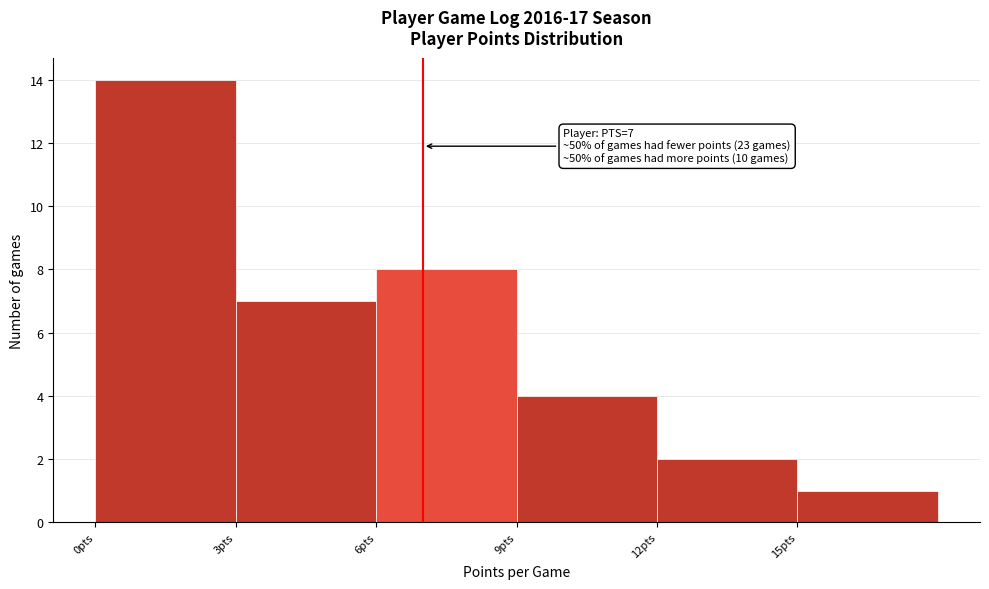

Which range on the x-axis has the tallest bar?

0 to 3